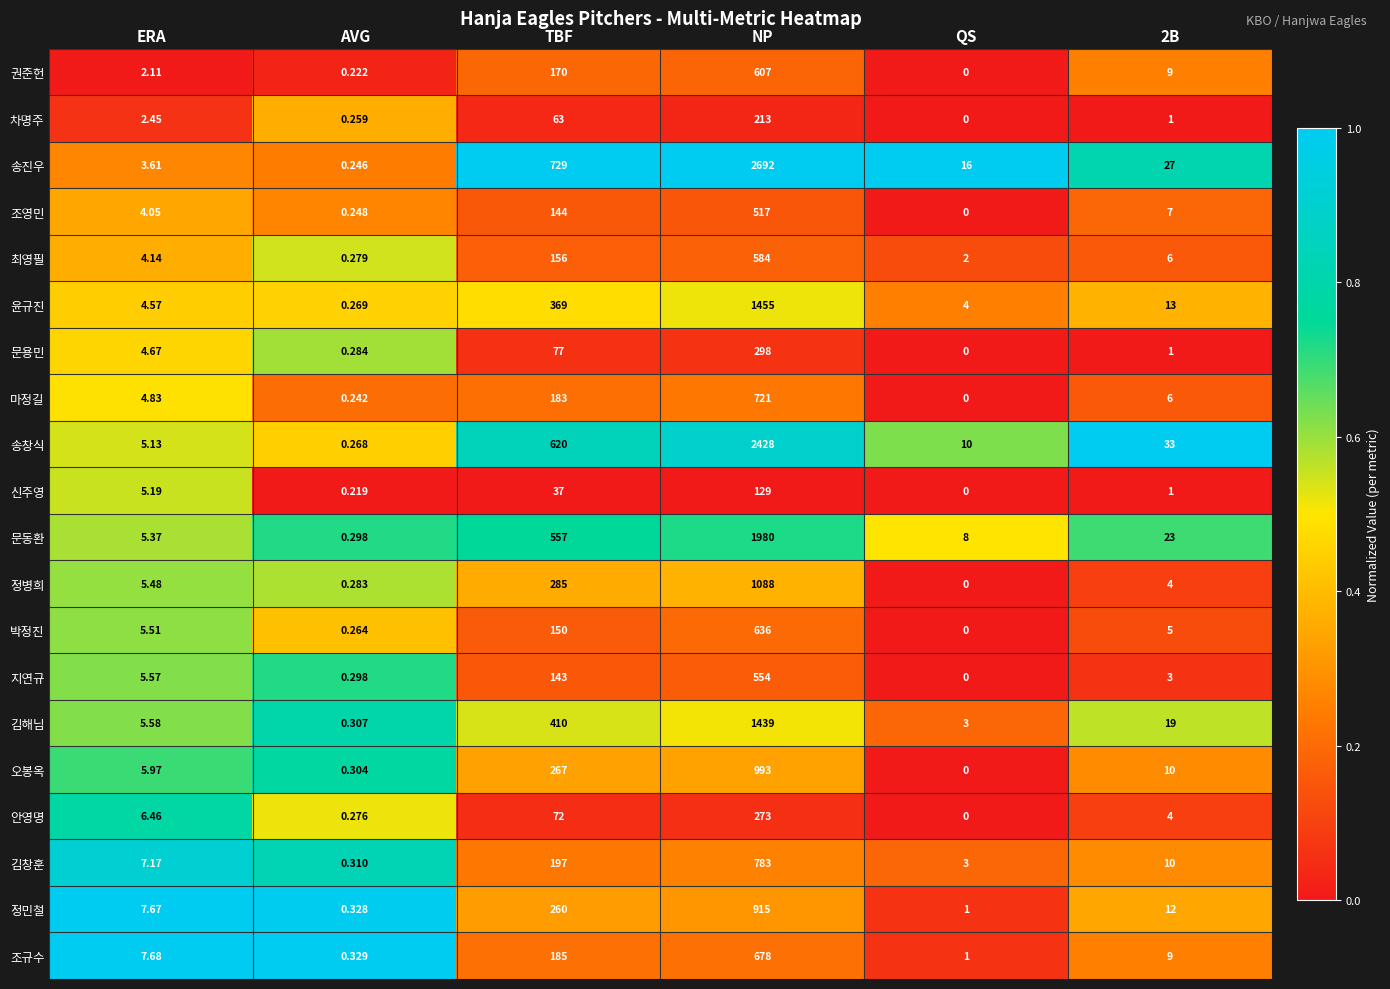

At which label is 윤규진 closest to 727?

TBF